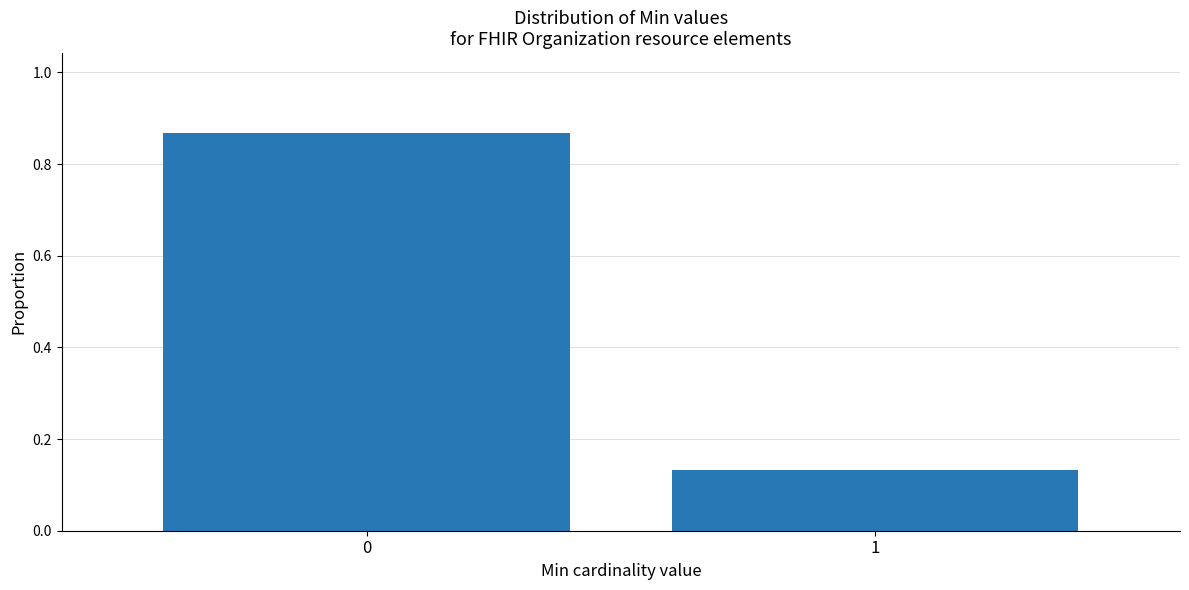

What is the change in value from 0 to 1?

-0.7